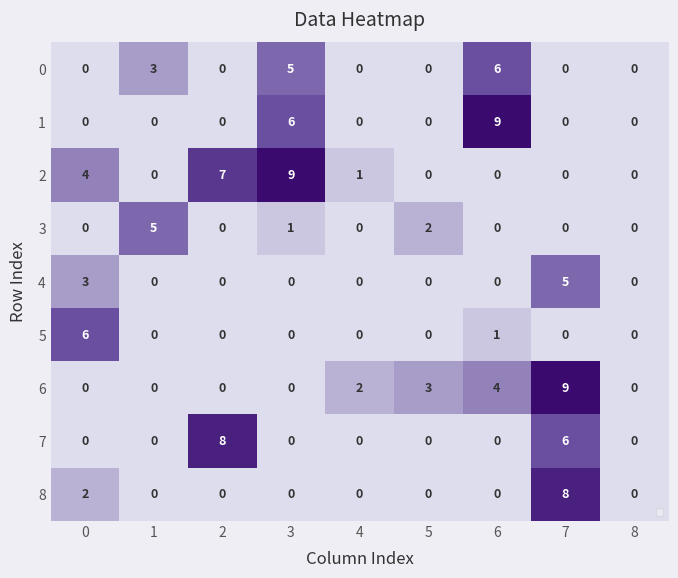

Between 1 and 3, which series saw the biggest shift?

2